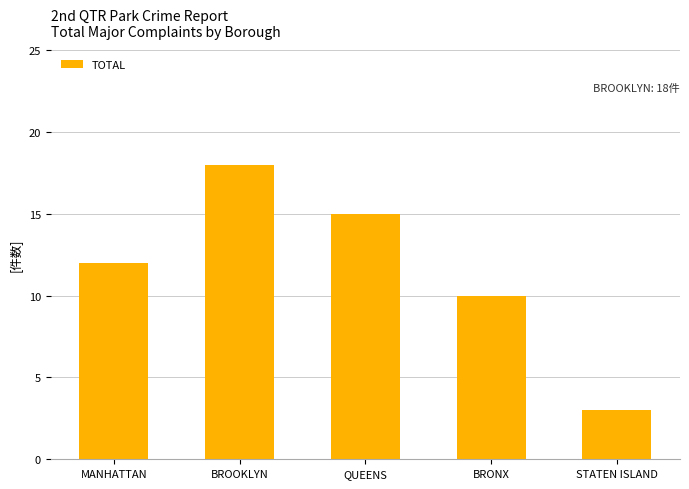

The value at BROOKLYN is 26. True or false?

False